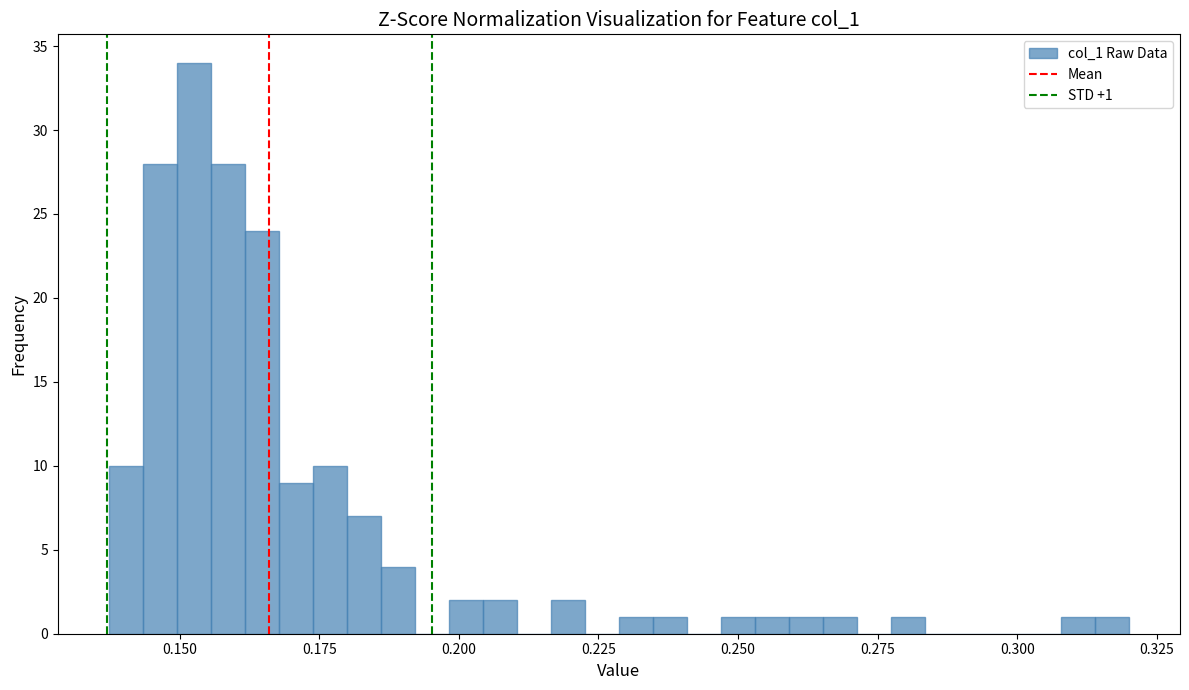

Around what value on the x-axis is the tallest bar? Give the approximate position of its centre, as read against the axis.

0.155